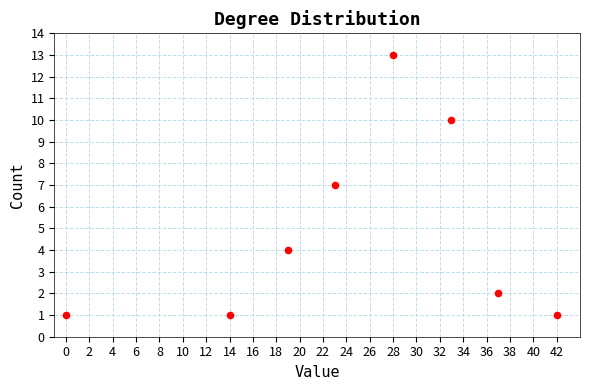

What is the range of Y values (max minus min)?

12